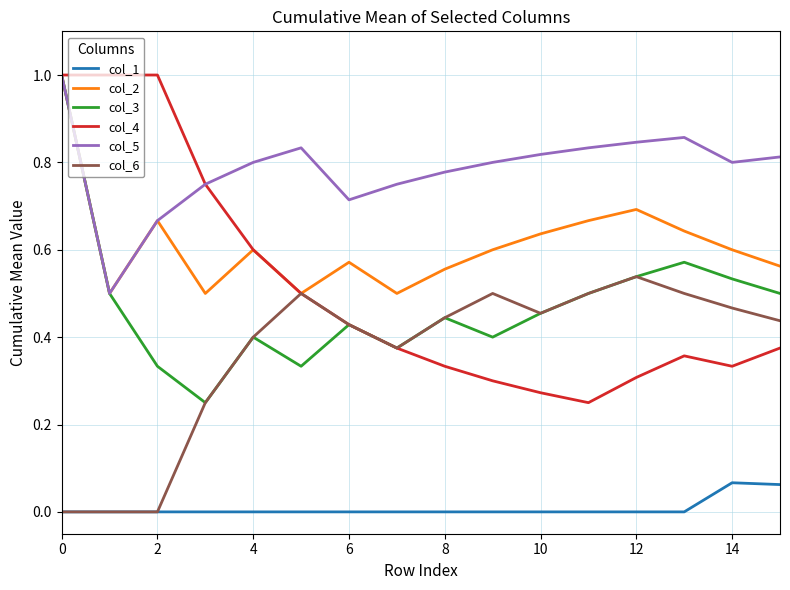

What is the greatest value displayed?

1.0